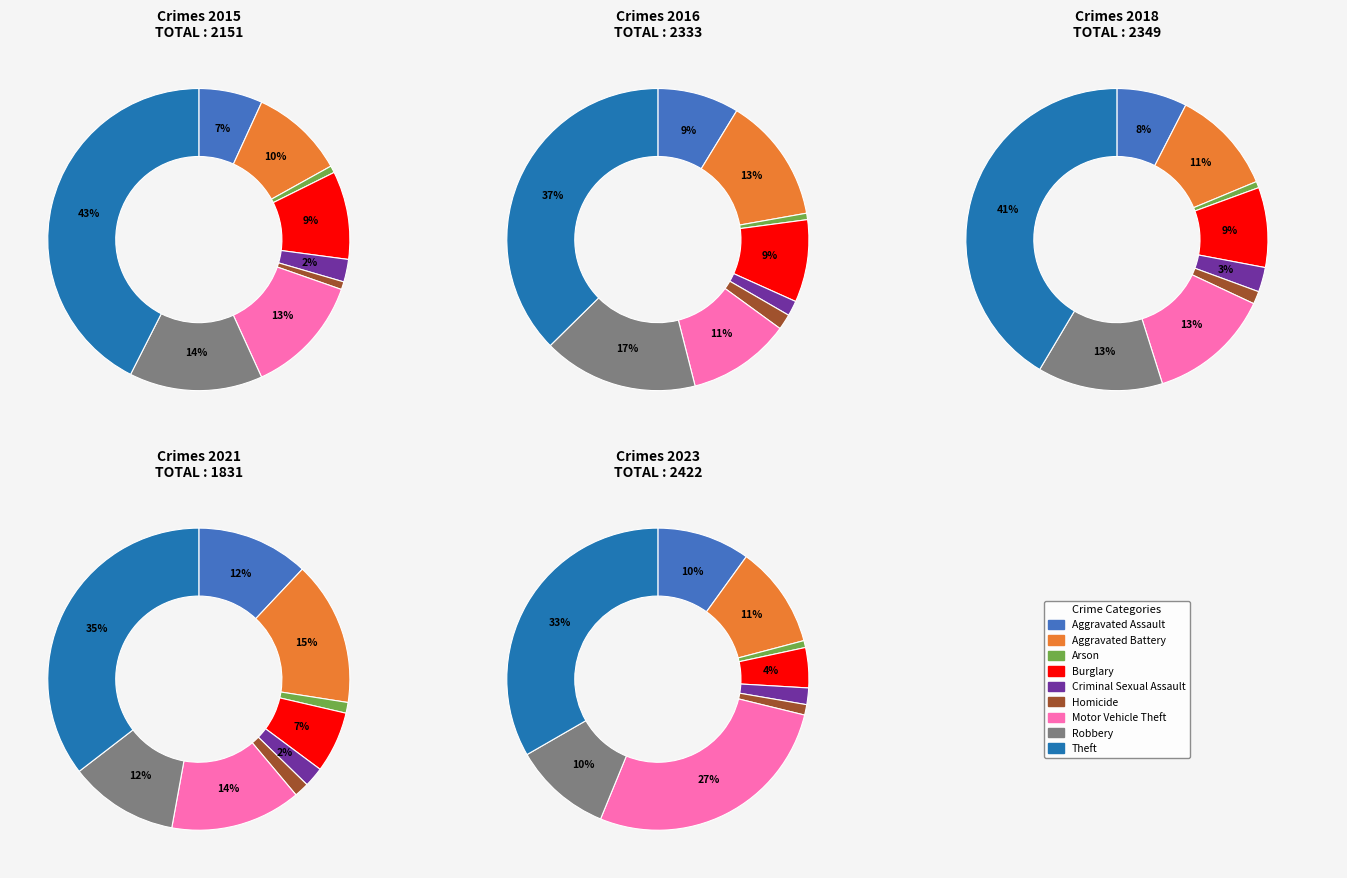

Do Arson and Theft together represent more than half of the pie?

No